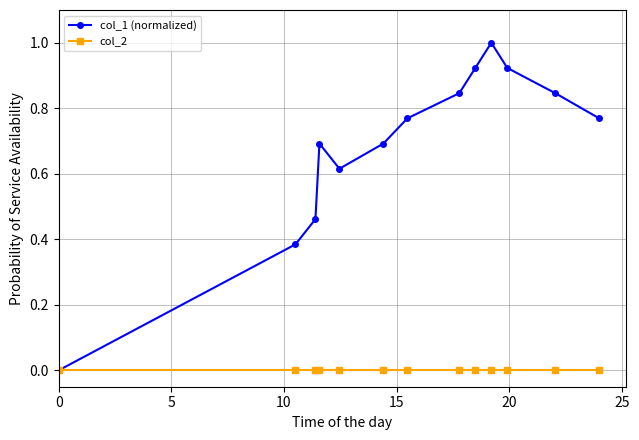

How many lines are shown in the chart?

2